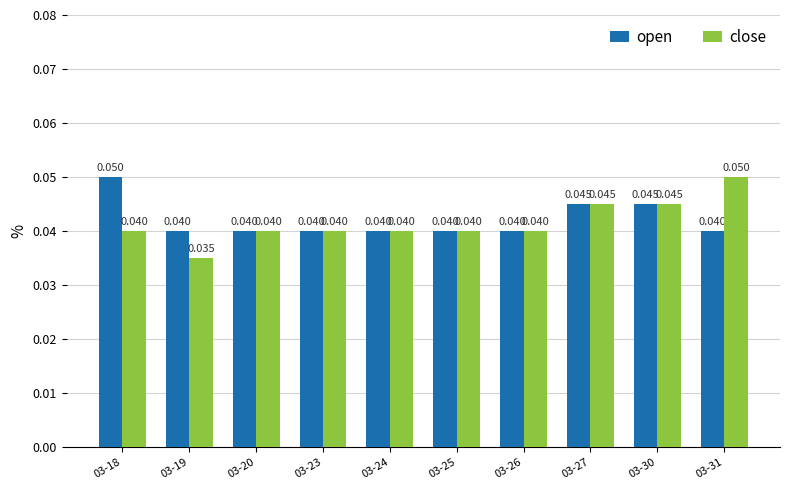

List the series in order of their overall mean, highest first.

open, close